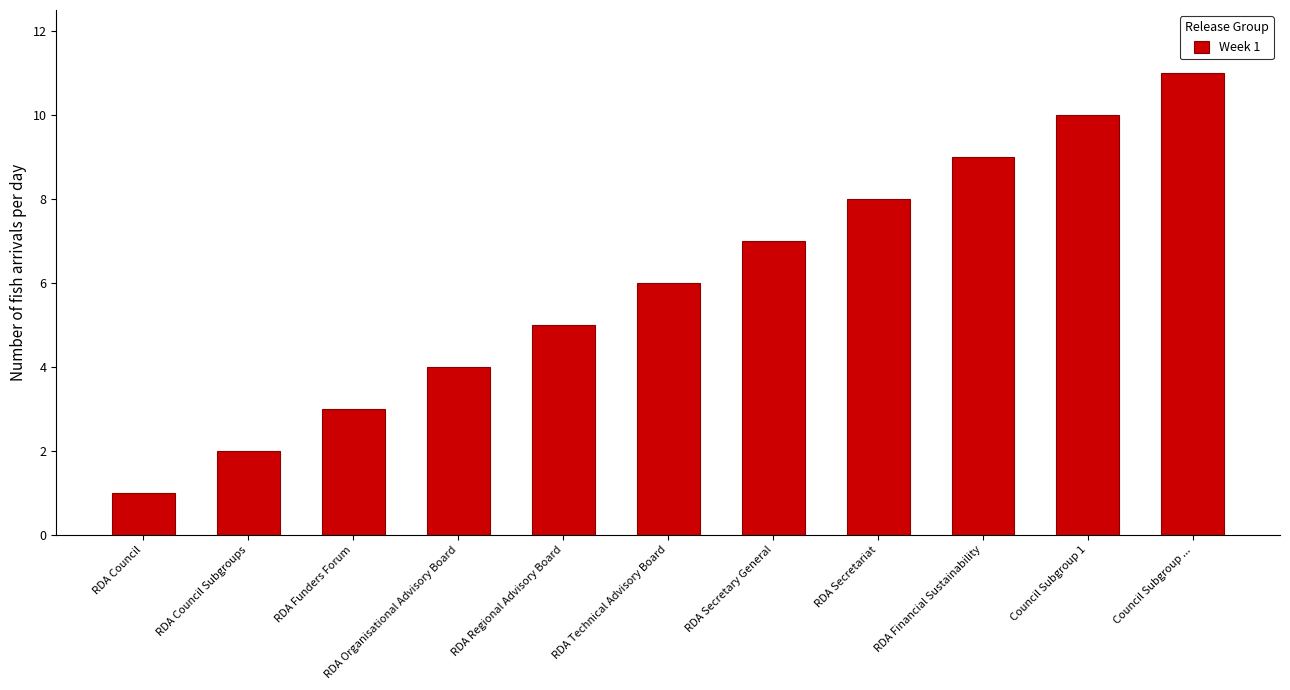

True or false: the data shows 11 at Council Subgroup ....

True